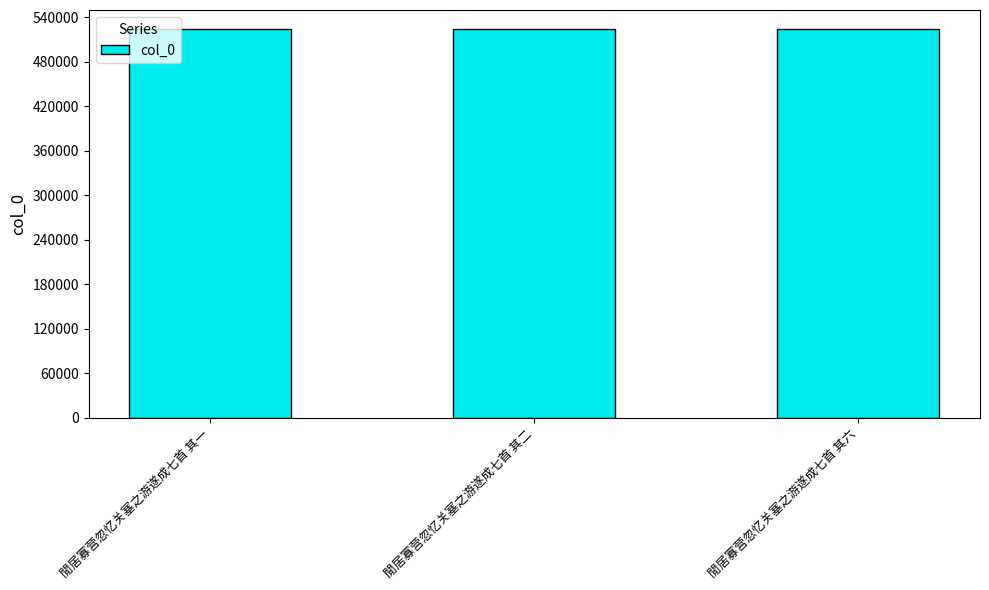

What is the greatest value displayed?

523761